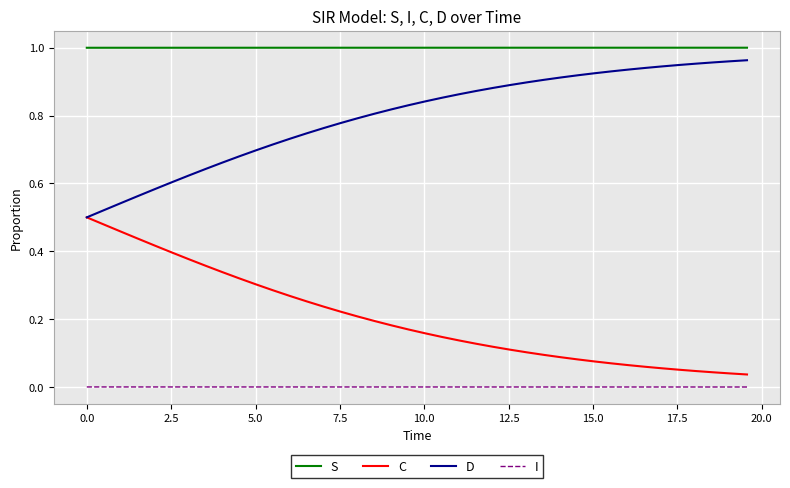

Which series has the largest total across all categories?

S